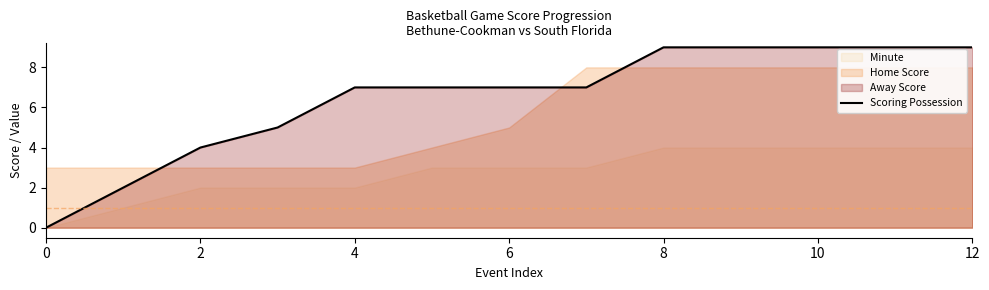

Where does the data first go above 7?

8